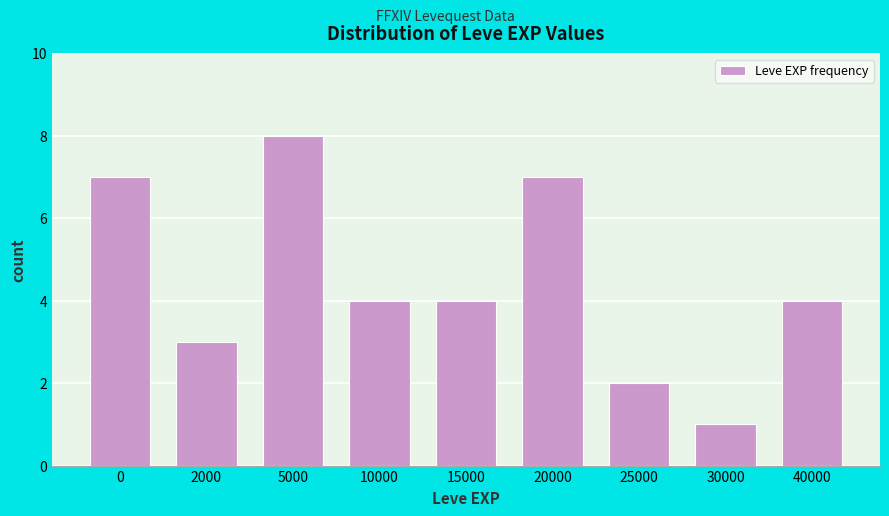

Reading left to right, extract all data points from this chart.

0=7	2000=3	5000=8	10000=4	15000=4	20000=7	25000=2	30000=1	40000=4